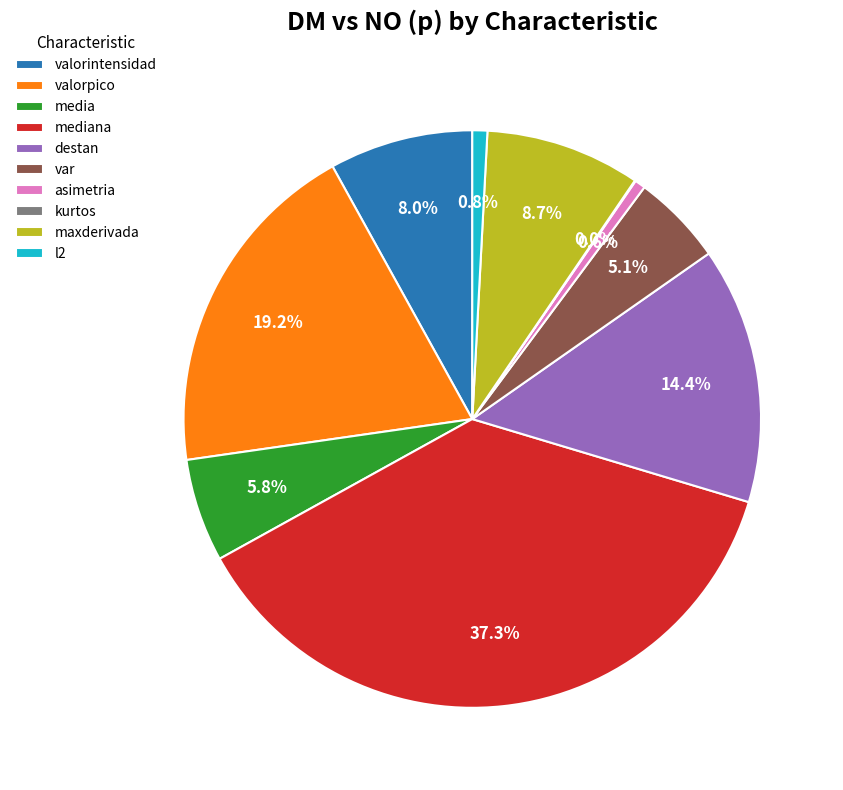

What percentage is NOT represented by l2?

99.2%